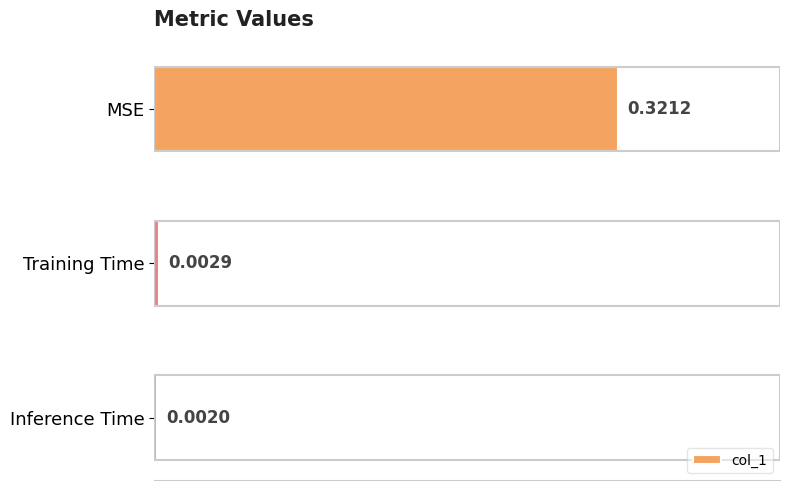

What is the label of the 1st bar from the top?

MSE